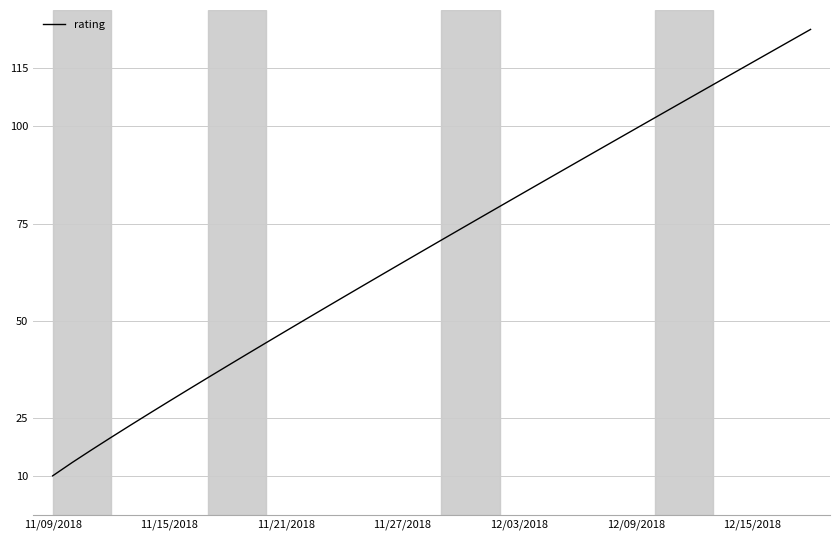

What is the greatest value displayed?

125.0